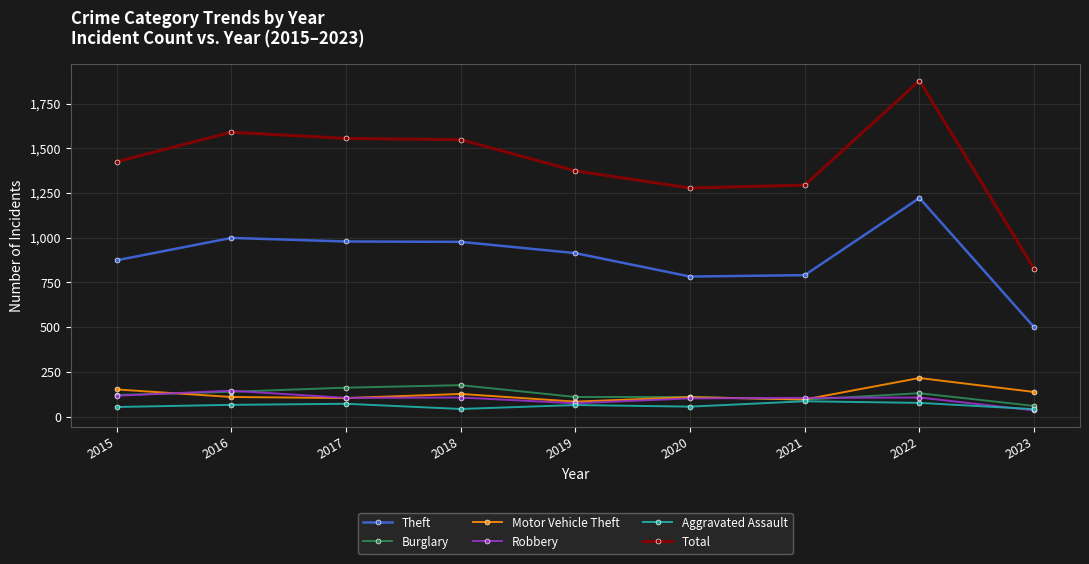

The value of Total at 2015 is 1425. True or false?

True